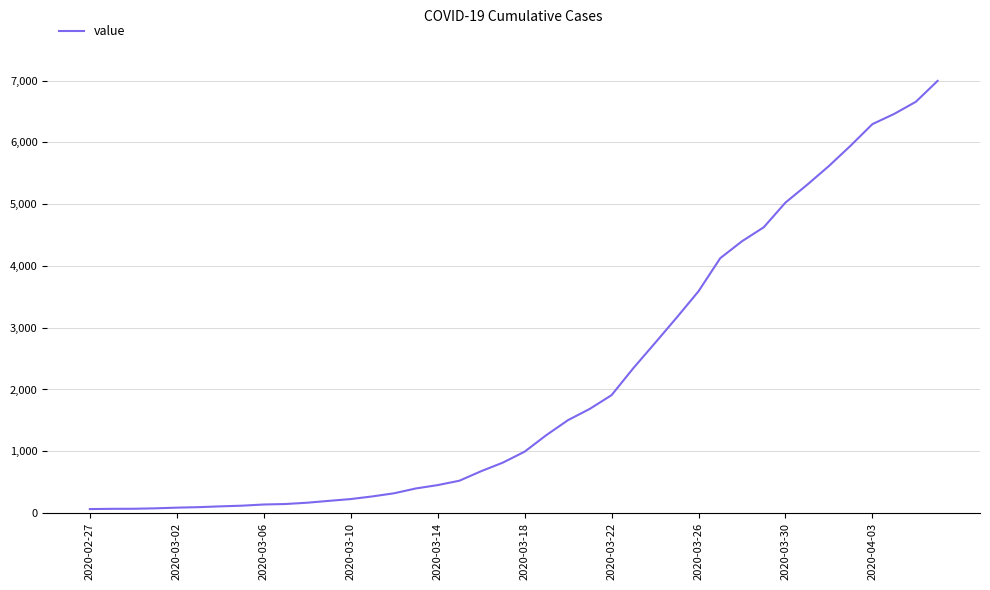

What is the maximum value shown in the chart?

6995